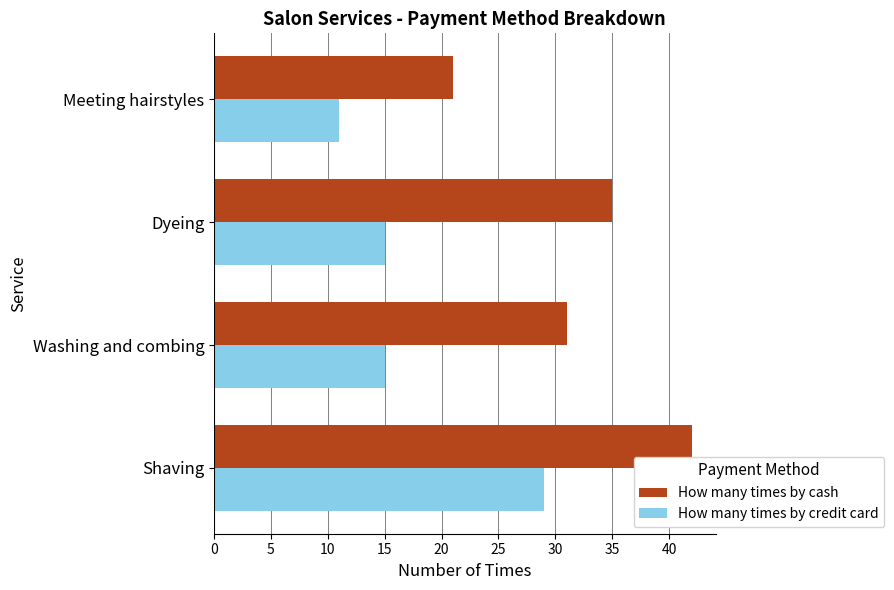

What are all the series names shown in the legend?

How many times by cash, How many times by credit card